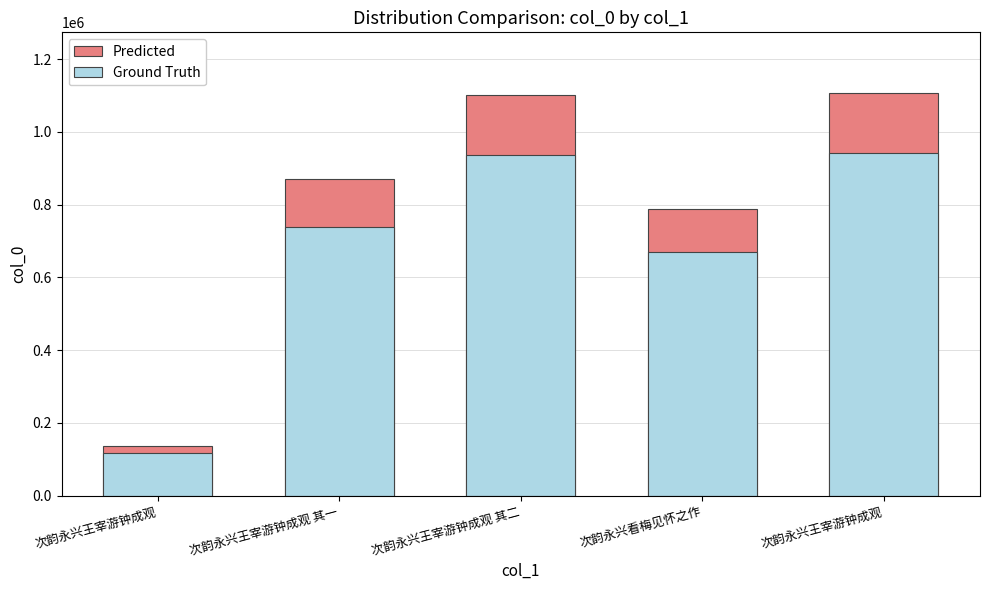

Reading right to left, extract all data points from this chart.

Predicted: 1107875.0	789021.0	1101215.0	870670.0	136310.0
Ground Truth: 941693.8	670667.8	936032.8	740069.5	115863.5